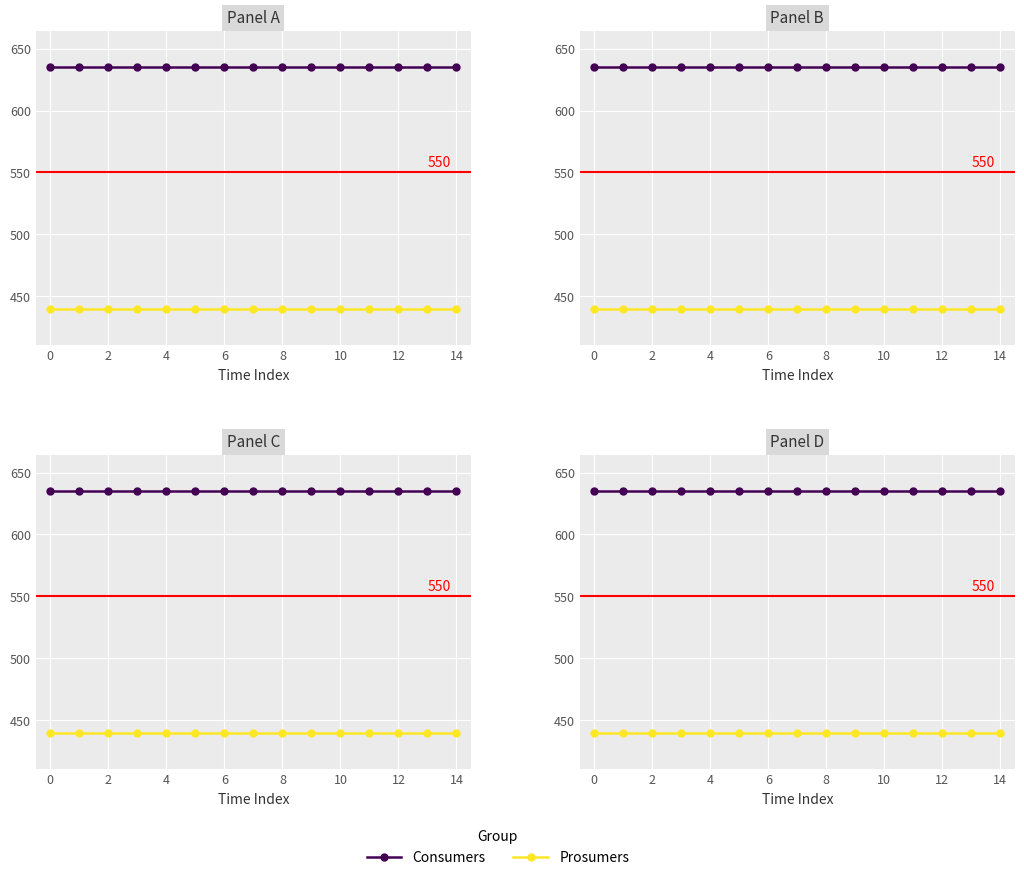

Between 4 and 14, which series saw the biggest shift?

Consumers